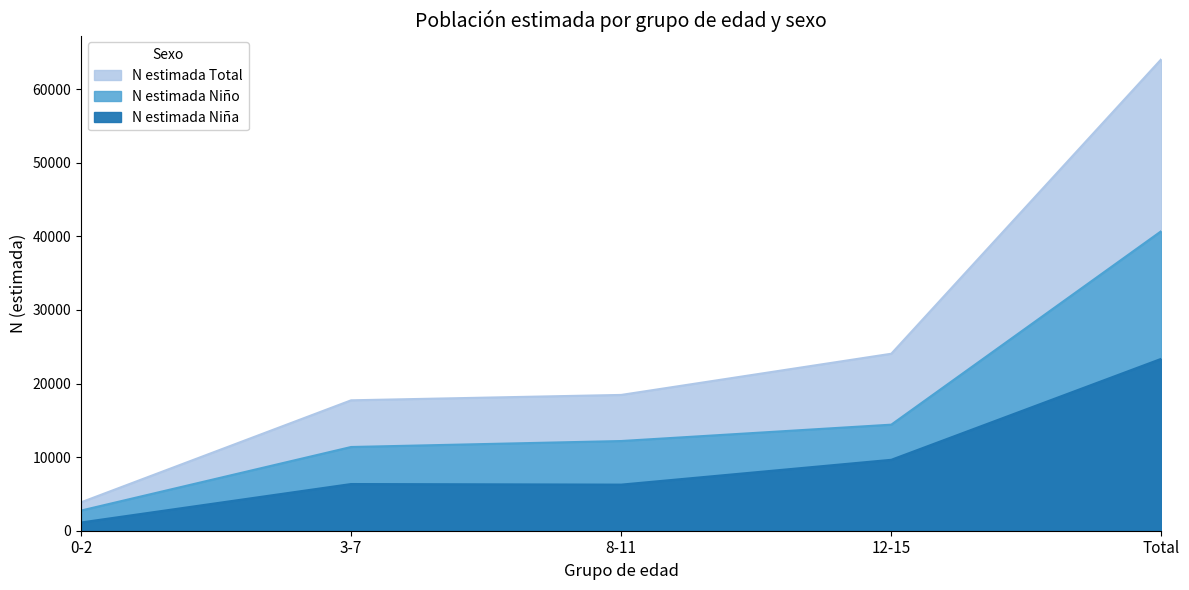

What is the difference between the N estimada Niña values at 3-7 and 8-11?

81